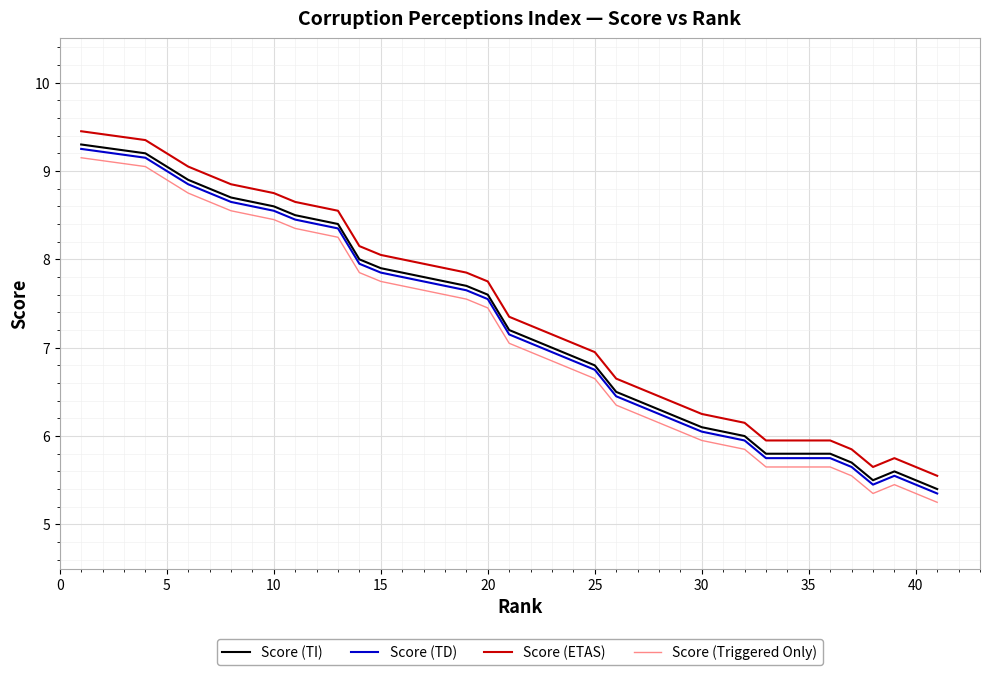

In Score (TI), how many points are lower than both neighbors (excluding endpoints)?

1